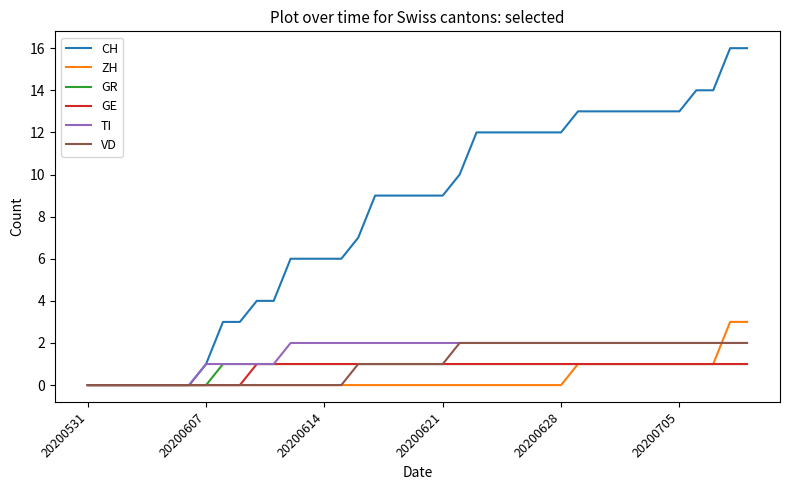

What is the difference between the second highest and minimum values in the ZH series?

3